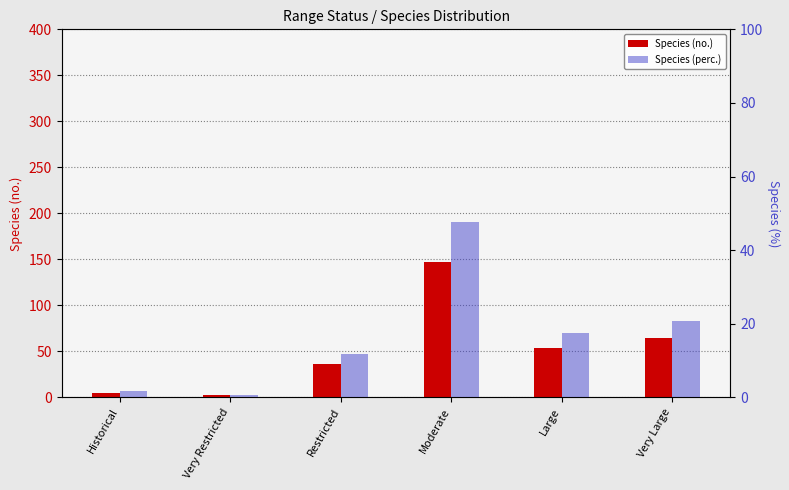

Reading left to right, what are all the values shown in this chart?

Species (no.): Historical=5.0	Very Restricted=2.0	Restricted=36.0	Moderate=147.0	Large=54.0	Very Large=64.0
Species (perc.): Historical=1.6	Very Restricted=0.6	Restricted=11.7	Moderate=47.7	Large=17.5	Very Large=20.8